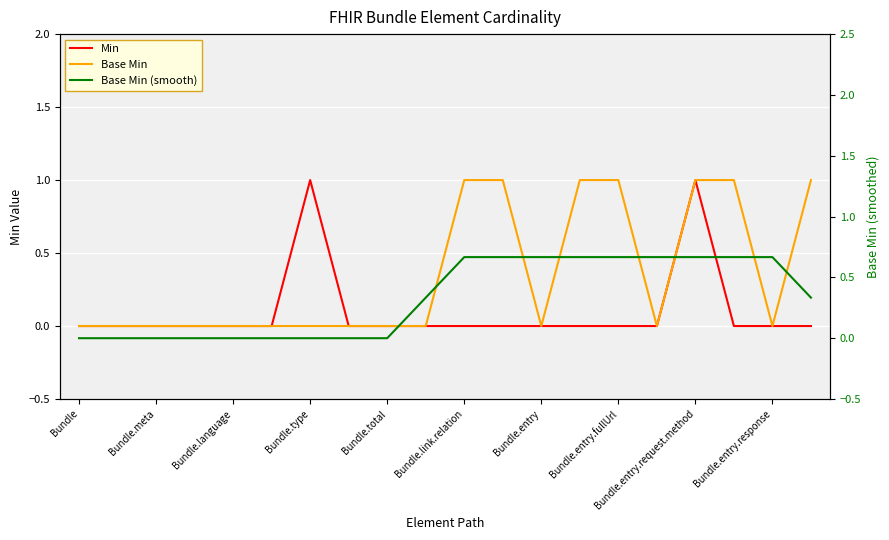

Count the Base Min (smooth) values in the range 0 to 1.

20